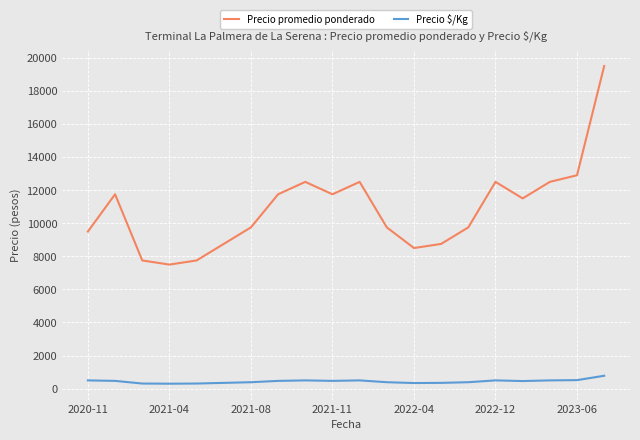

What is the value of the Precio promedio ponderado point at the 2nd from the left?

11750